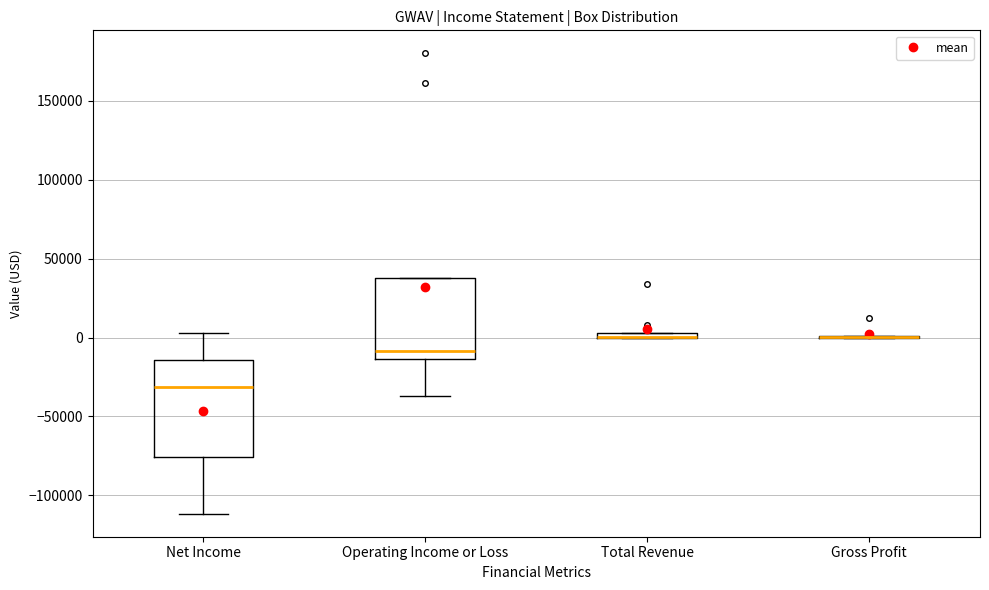

Which box is the tallest, from its lower edge to its upper edge?

Net Income